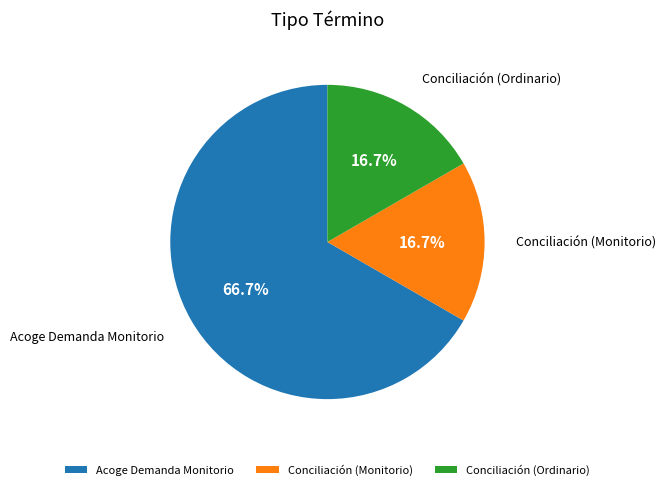

What is the ratio of the value at Acoge Demanda Monitorio to the value at Conciliación (Monitorio)?

4.0